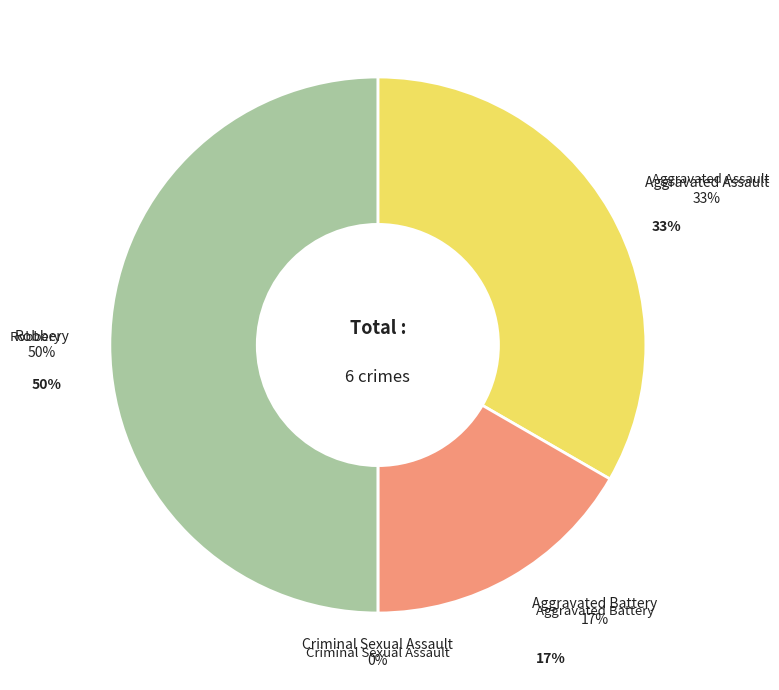

Is Aggravated Battery the majority of the pie?

No